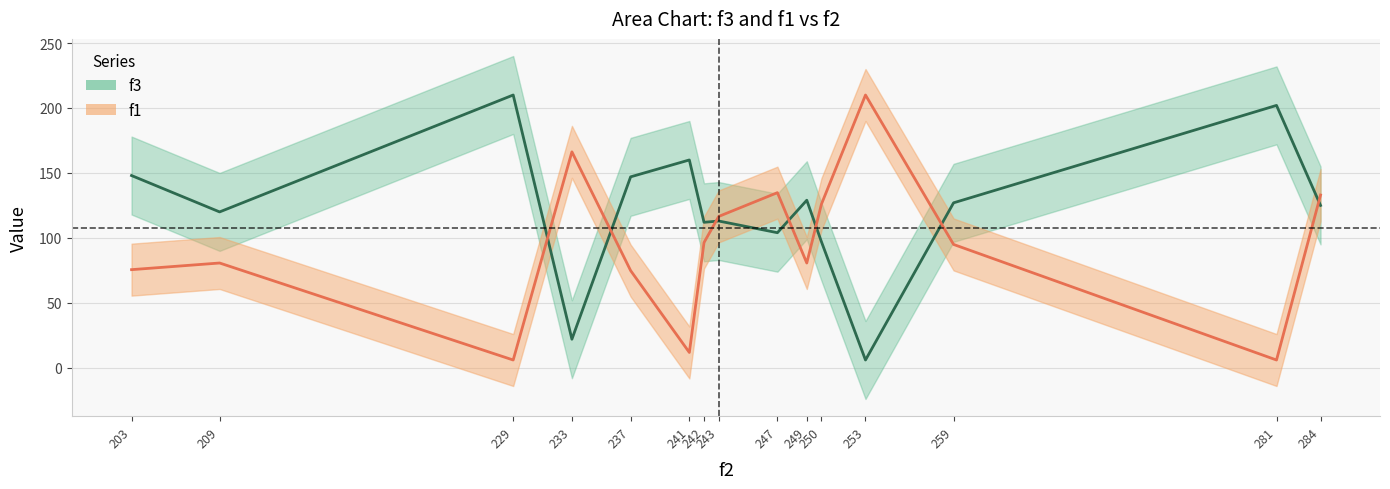

What is the spread (max minus min) of values at 249?

48.3